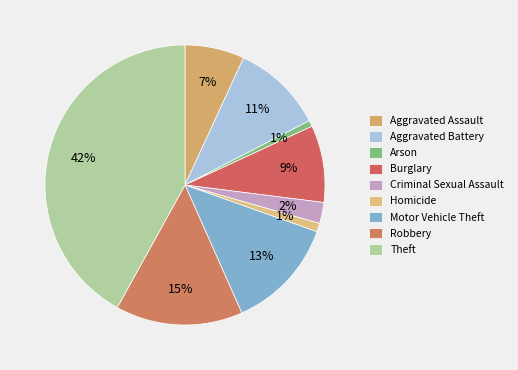

True or false: Arson accounts for 15% of the total.

False